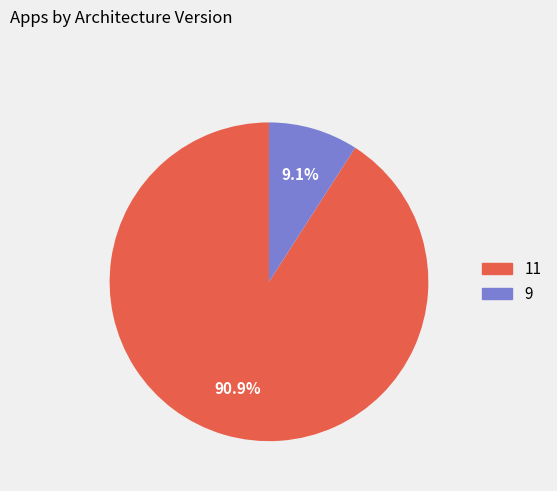

Which slice is the largest?

11